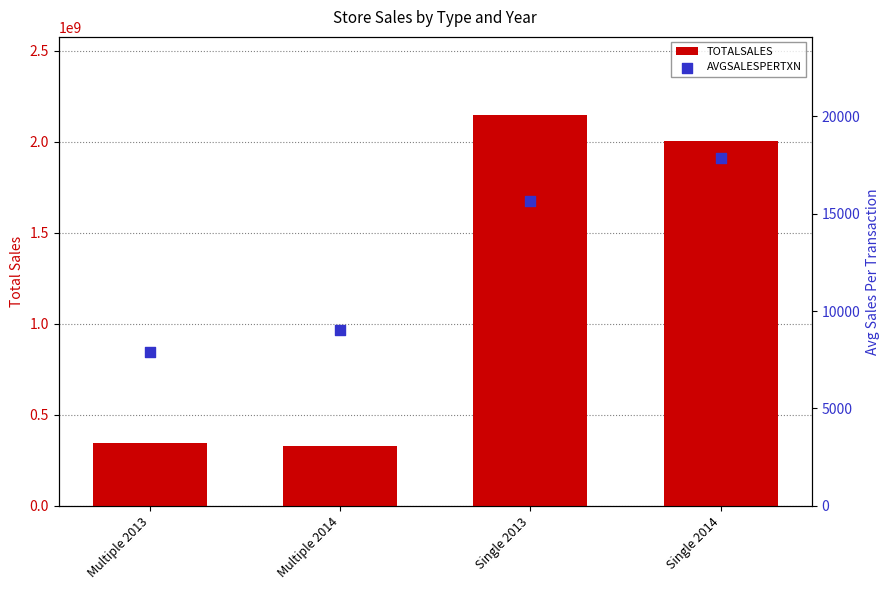

At how many categories does at least one series exceed 101024235?

4